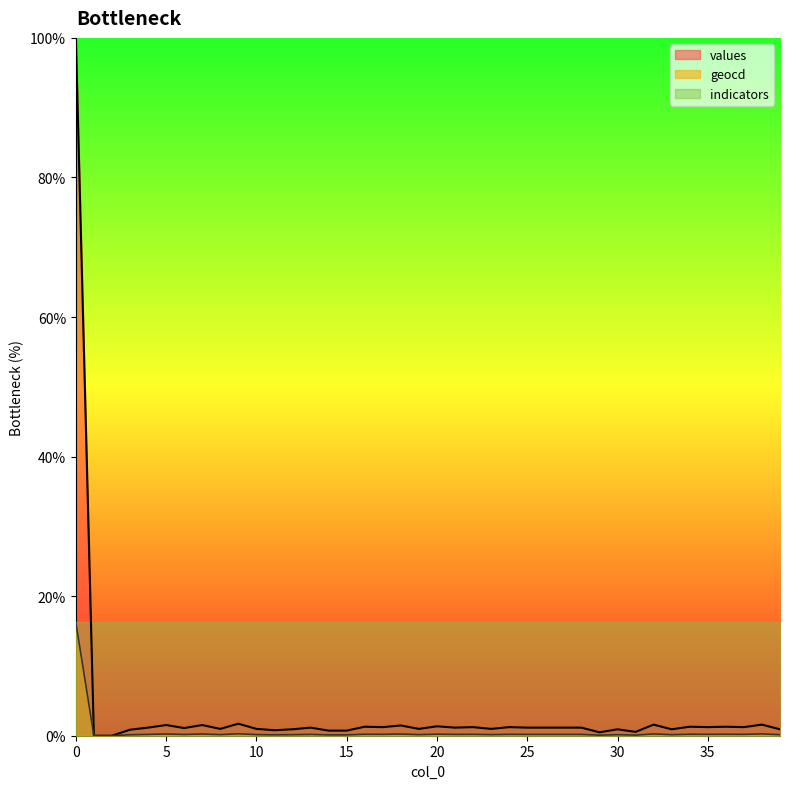

Reading left to right, transcribe all the data shown in this chart.

values: 100.0	0.0	0.0	0.9	1.2	1.5	1.1	1.5	1.0	1.7	1.0	0.8	0.9	1.2	0.7	0.7	1.3	1.2	1.5	1.0	1.4	1.2	1.2	1.0	1.2	1.2	1.2	1.2	1.2	0.5	0.9	0.5	1.6	0.9	1.3	1.2	1.3	1.2	1.6	0.9
geocd: 16.3	0.0	0.0	0.1	0.2	0.2	0.2	0.2	0.2	0.3	0.2	0.1	0.1	0.2	0.1	0.1	0.2	0.2	0.2	0.2	0.2	0.2	0.2	0.2	0.2	0.2	0.2	0.2	0.2	0.1	0.1	0.1	0.3	0.1	0.2	0.2	0.2	0.2	0.3	0.1